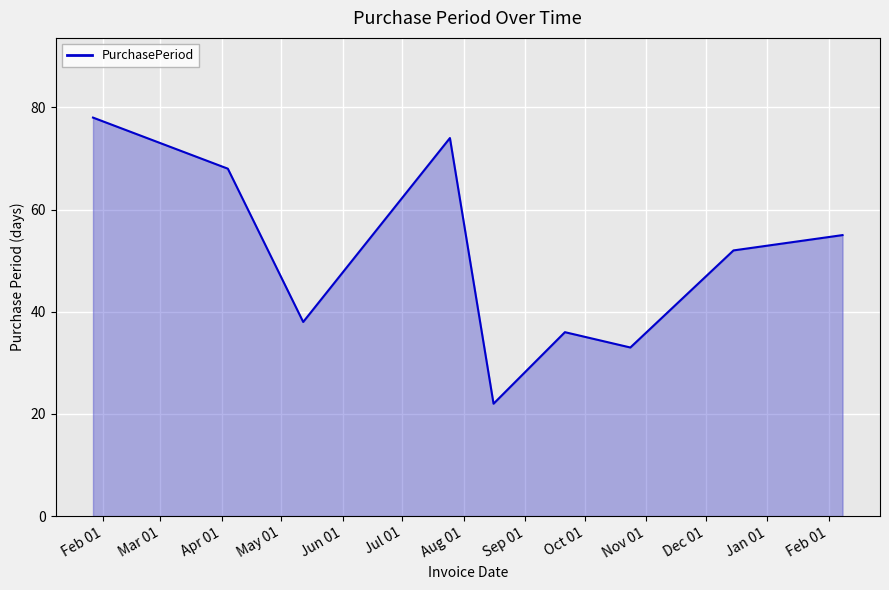

What is the greatest value displayed?

78